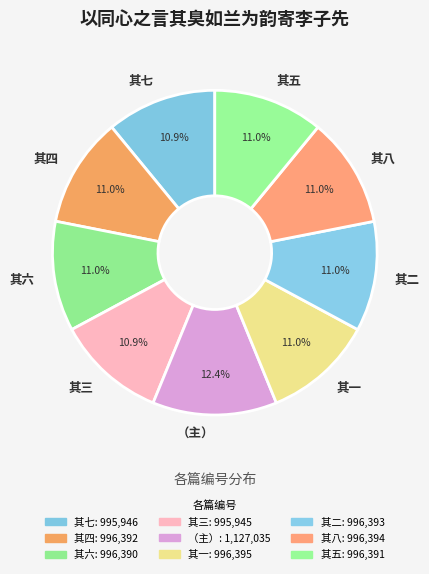

Is there any slice that represents more than half of the pie?

No